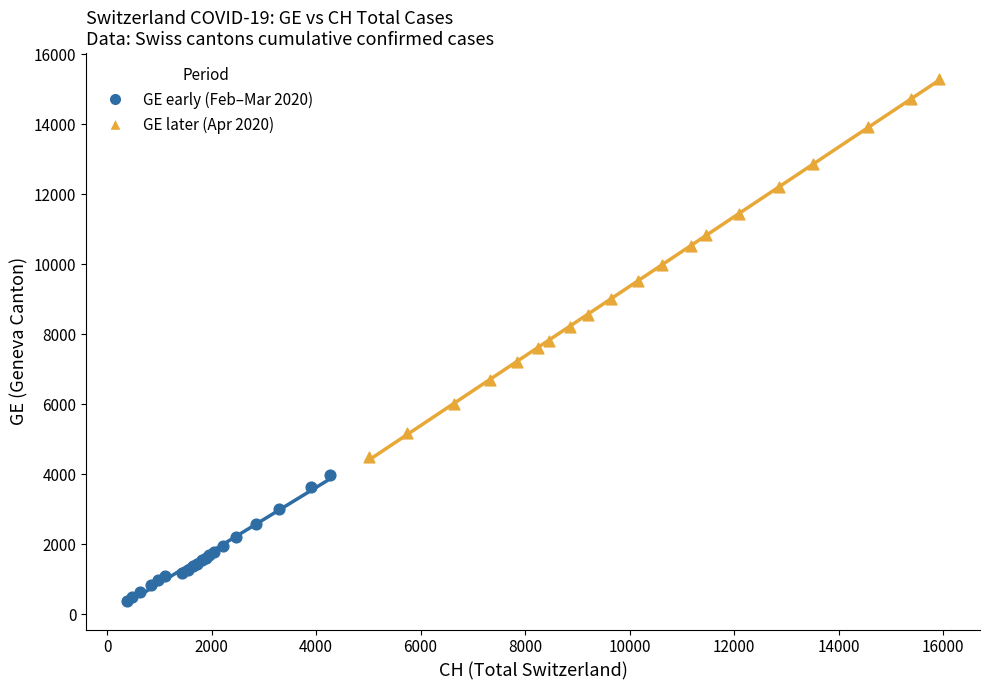

What are all the series names shown in the legend?

GE early (Feb–Mar 2020), GE later (Apr 2020)